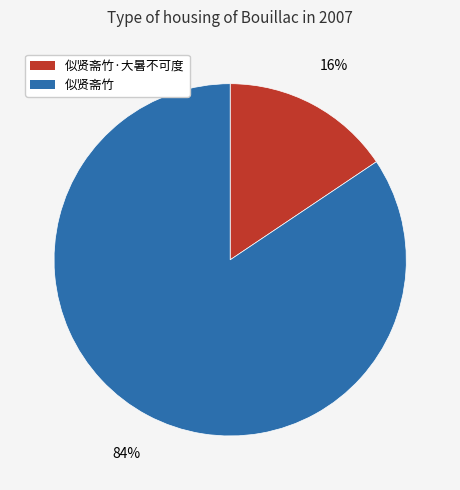

Is 似贤斋竹 the majority of the pie?

Yes